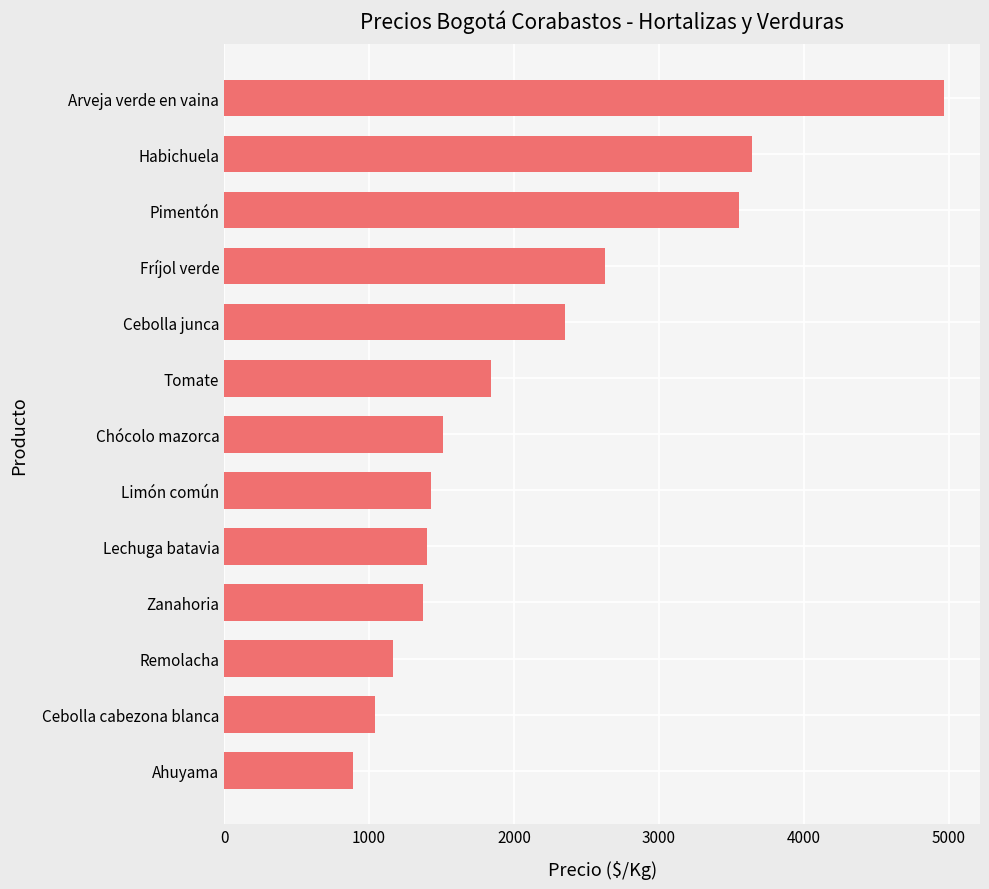

What is the maximum value shown in the chart?

4967